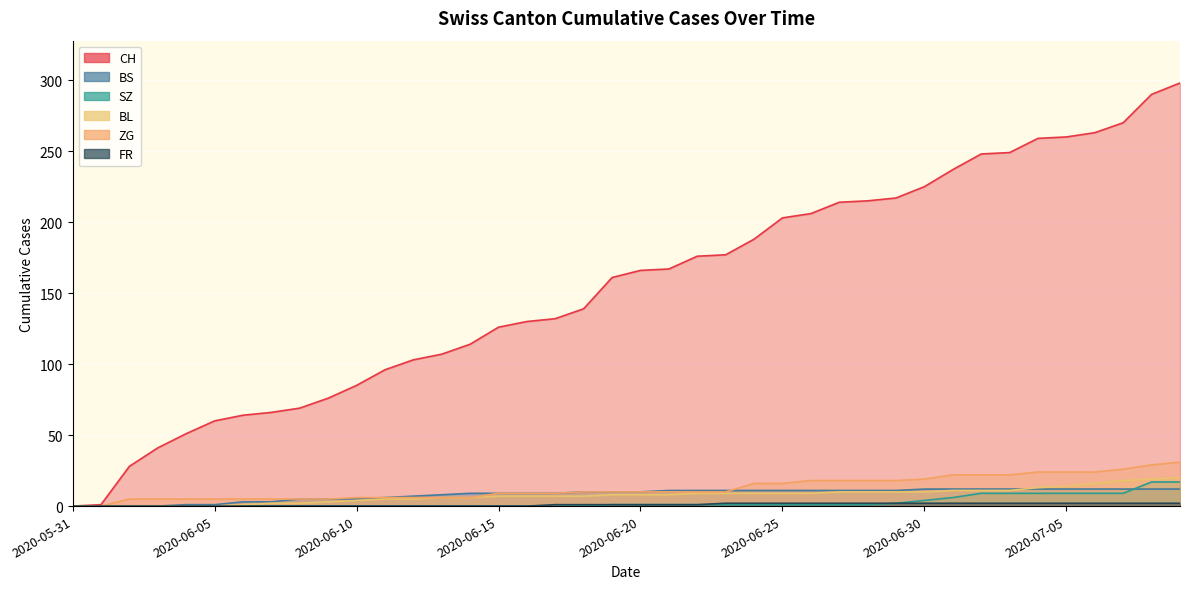

How many data points does each series have?

40